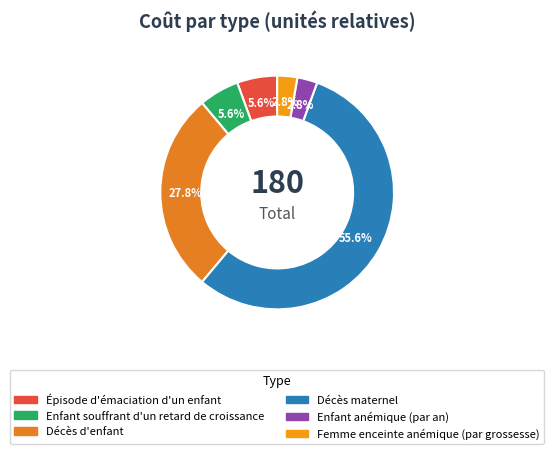

To the nearest percent, what is the difference between the Femme enceinte anémique (par grossesse) and Décès d'enfant slice percentages?

25%